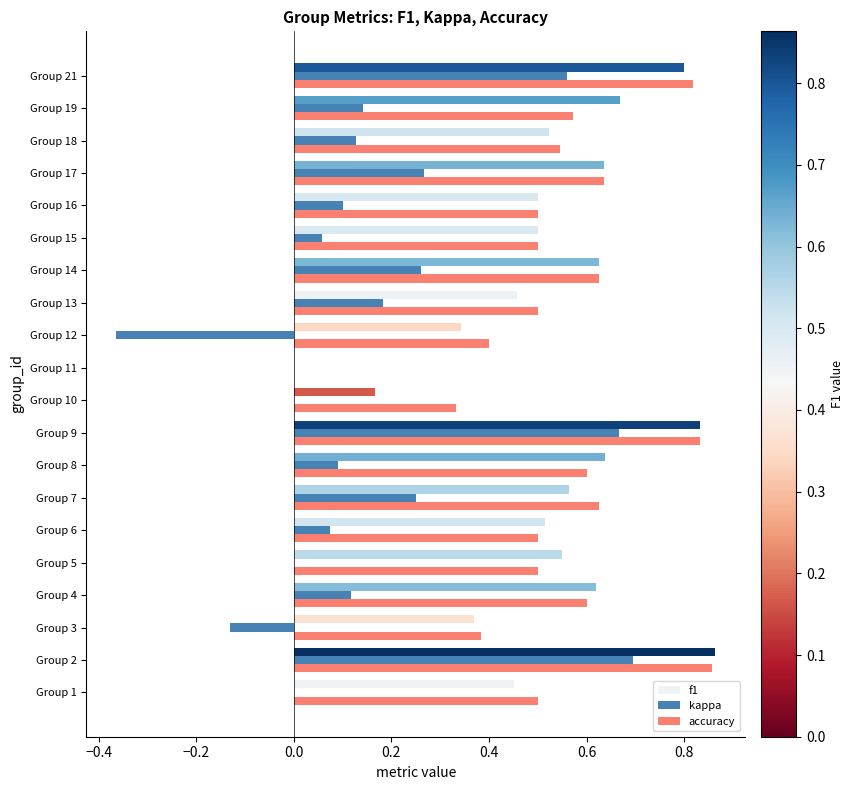

At which category is the sum across all series the highest?

Group 2